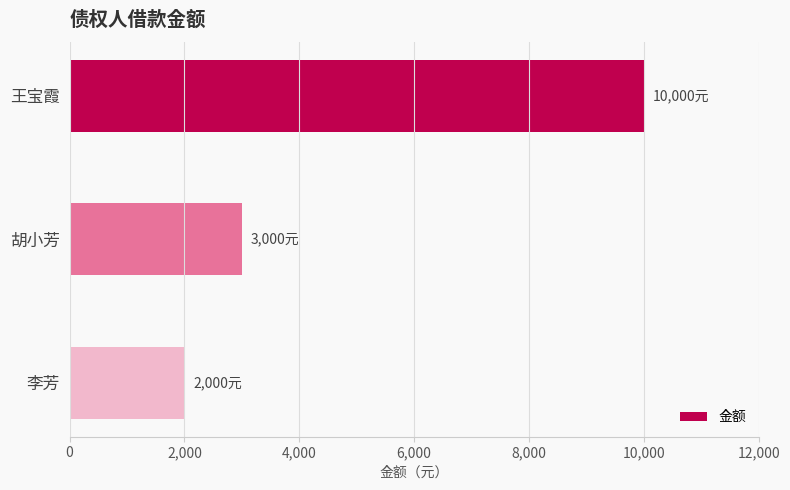

Reading top to bottom, extract all data points from this chart.

10000	3000	2000